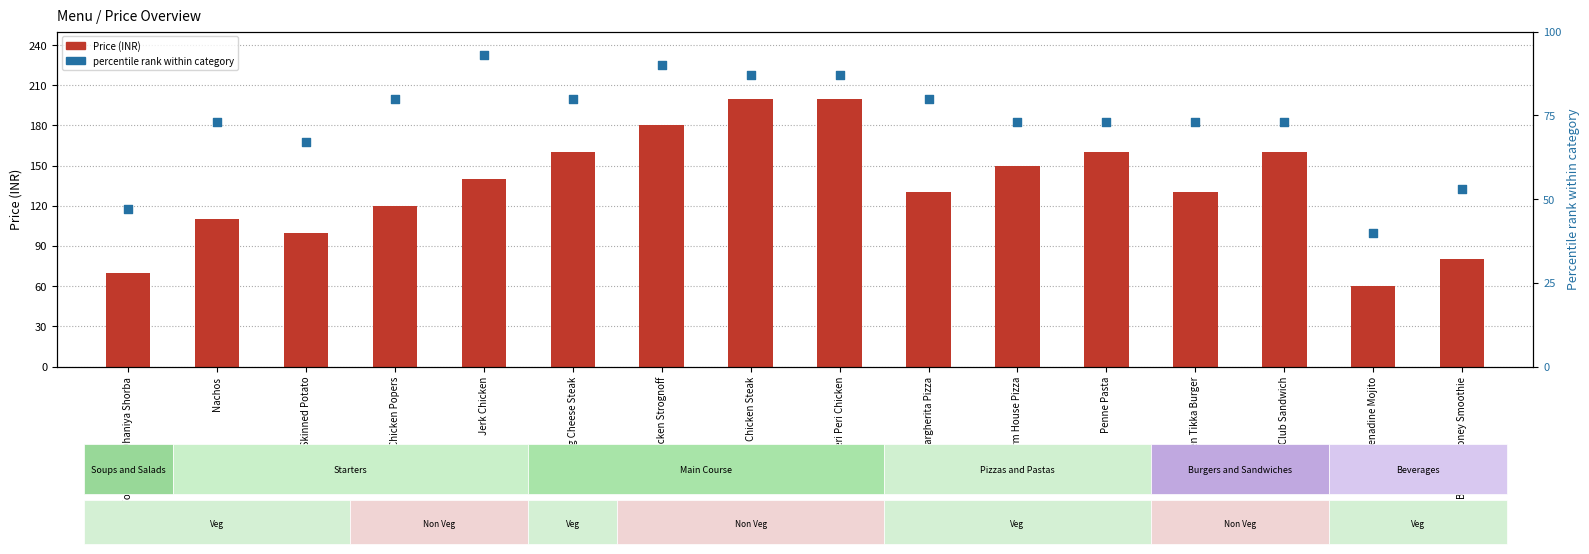

What is the total value across all series at Non Veg Club Sandwich?

233